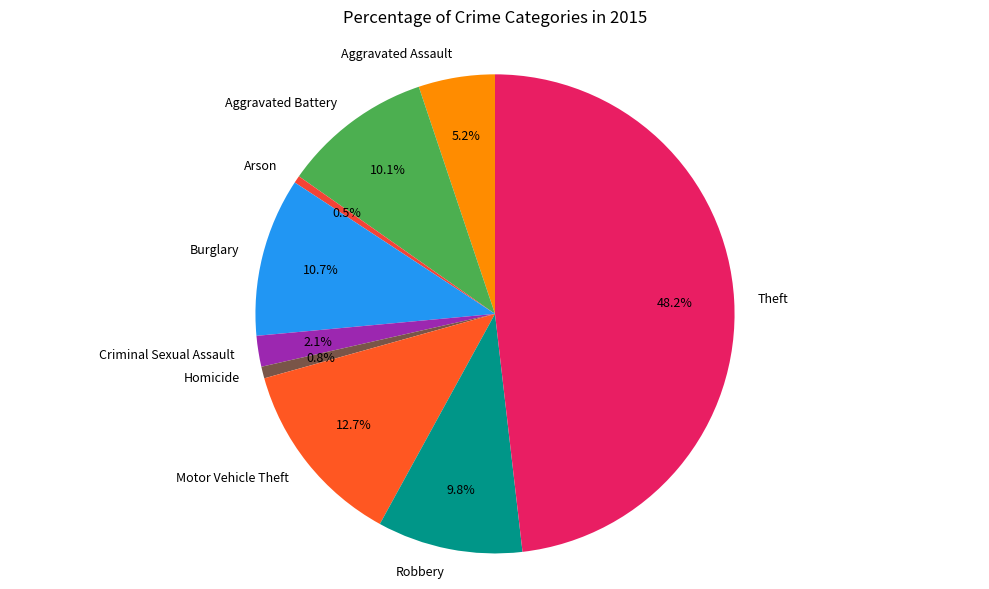

Is it true that Robbery is 10% of the pie?

True